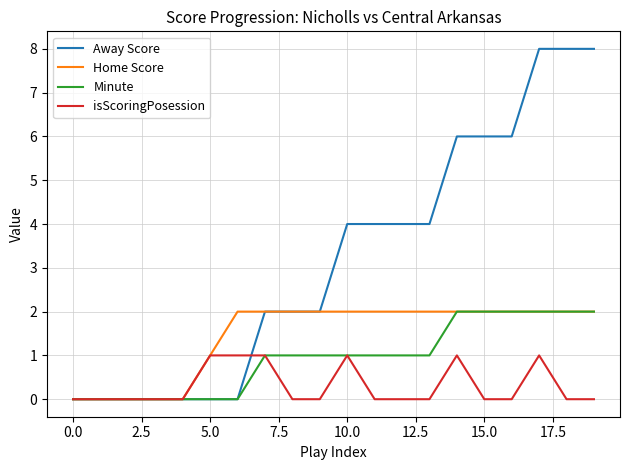

Which series has the largest total across all categories?

Away Score